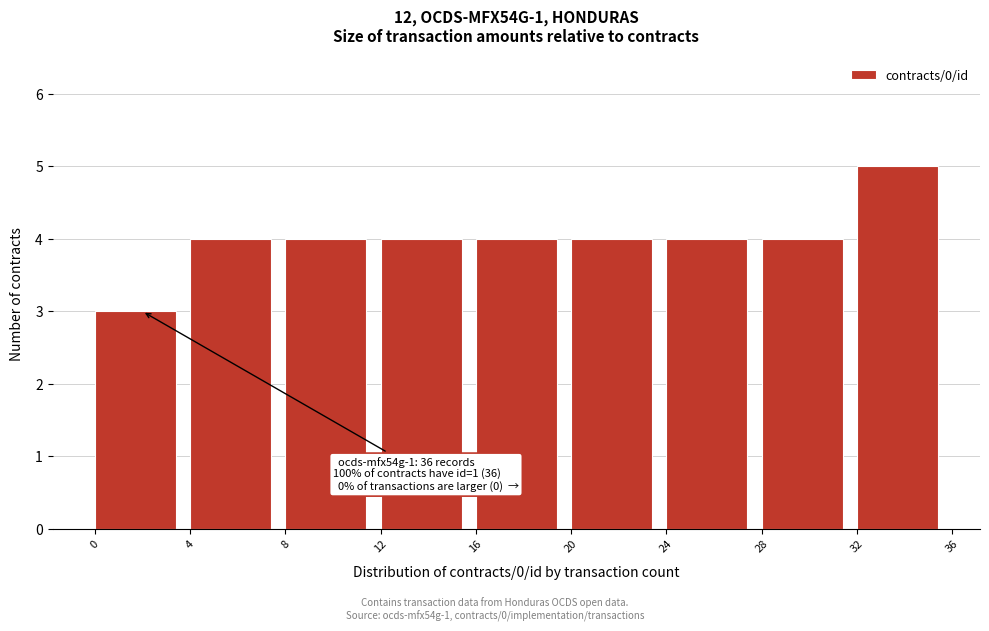

Over which range of the x-axis is the bar tallest?

32 to 36